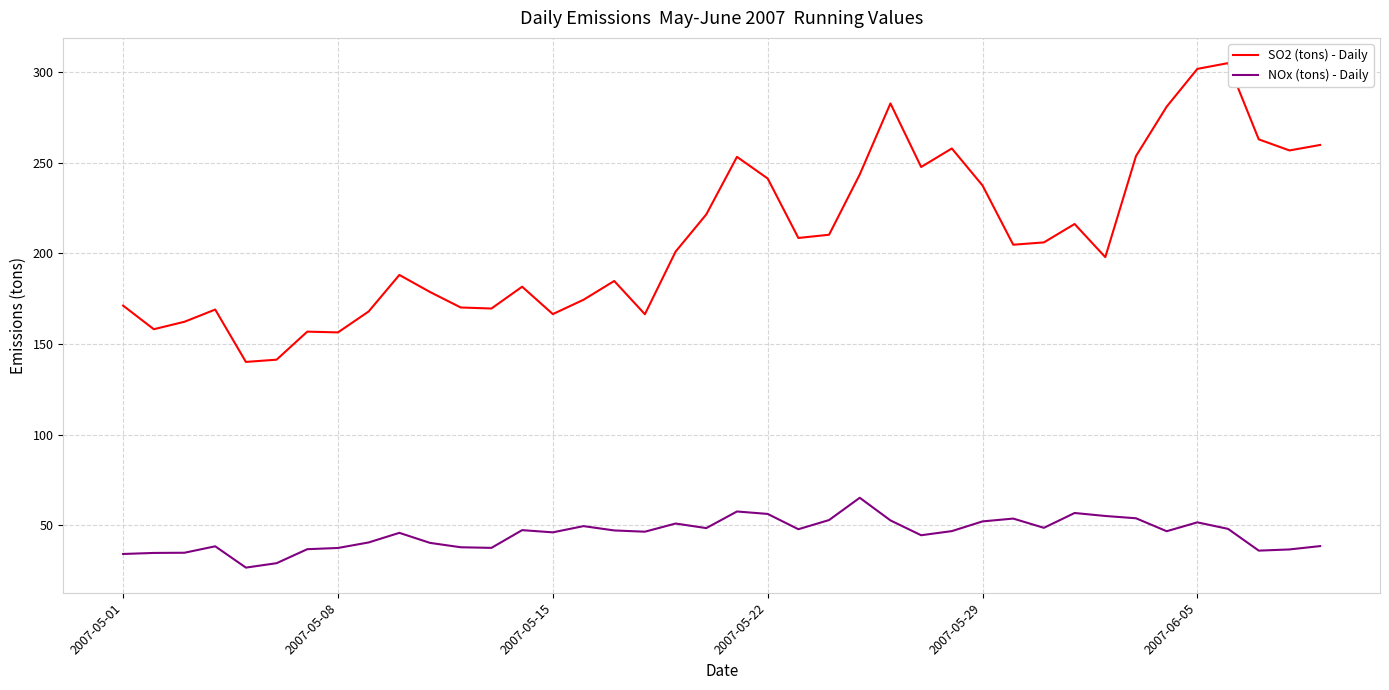

List the series in order of their overall mean, lowest first.

NOx (tons) - Daily, SO2 (tons) - Daily